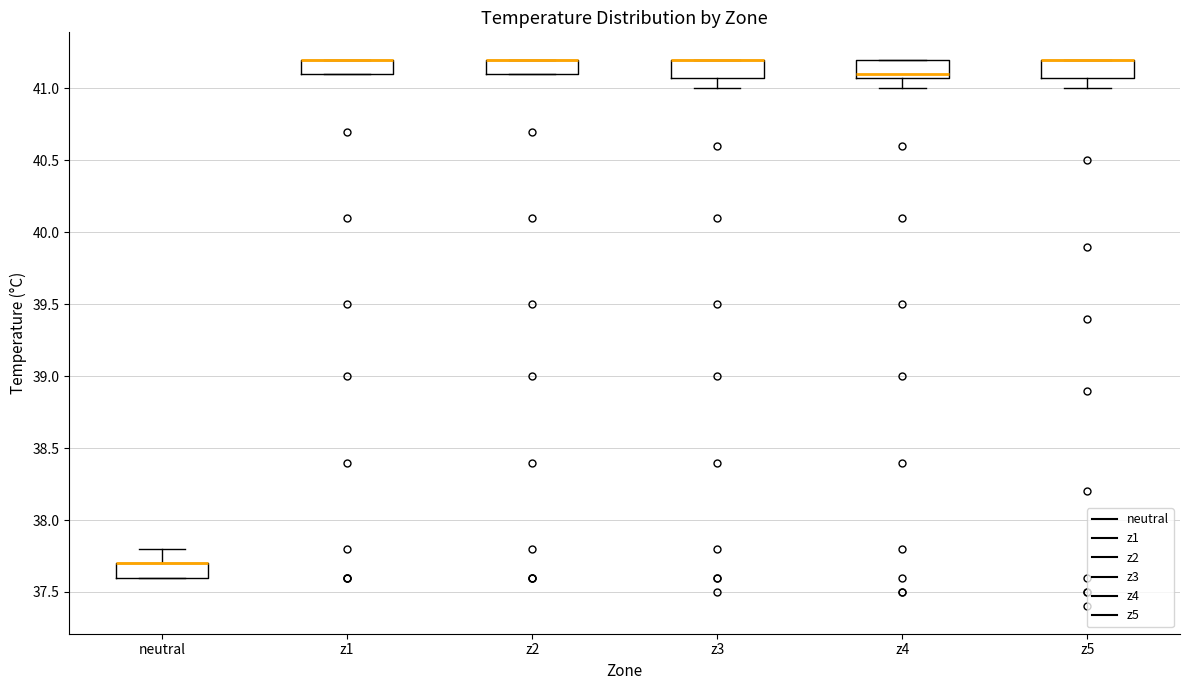

Reading left to right, read every box against the y-axis: the position of its median line, the range the box covers, and the ends of its whiskers. The values are not printed on the chart, so give them approximately, as read against the axis.

neutral: median 37.7 (drawn on the box's upper edge), box 37.6 to 37.7, whiskers 37.6 to 37.8
z1: median 41.2 (drawn on the box's upper edge), box 41.1 to 41.2, whiskers 41.1 to 41.2
z2: median 41.2 (drawn on the box's upper edge), box 41.1 to 41.2, whiskers 41.1 to 41.2
z3: median 41.2 (drawn on the box's upper edge), box 41.1 to 41.2, whiskers 41.0 to 41.2
z4: median 41.1 (just above the box's lower edge), box 41.1 to 41.2, whiskers 41.0 to 41.2
z5: median 41.2 (drawn on the box's upper edge), box 41.1 to 41.2, whiskers 41.0 to 41.2